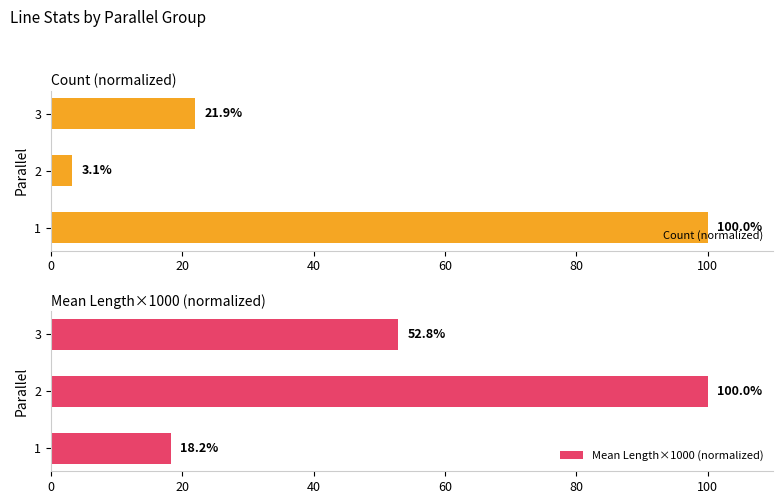

Rank the series by their average value, from lowest to highest.

Count (normalized), Mean Length×1000 (normalized)